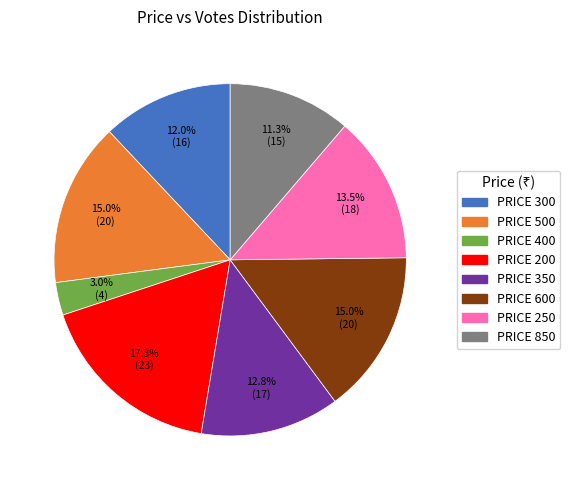

How many segments does this pie chart have?

8